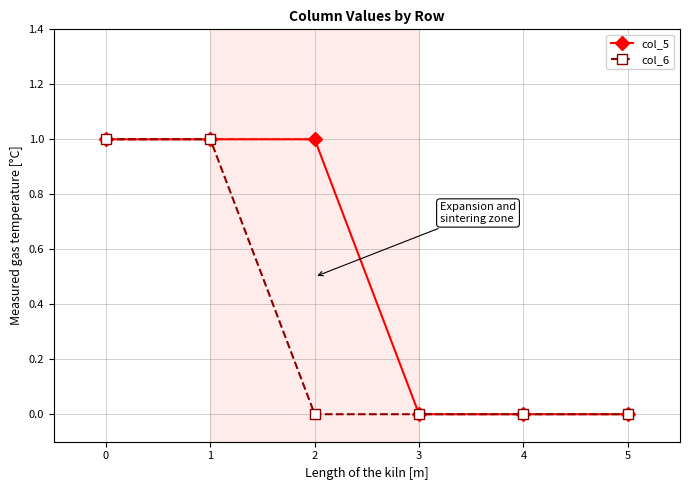

The col_5 series shows 2 at 0. True or false?

False